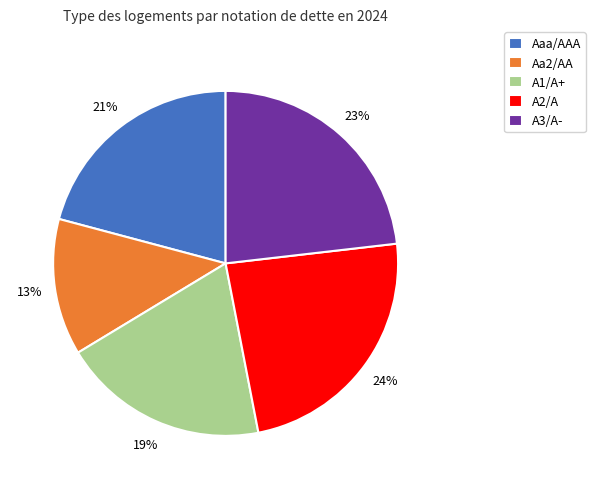

Is A2/A the majority of the pie?

No